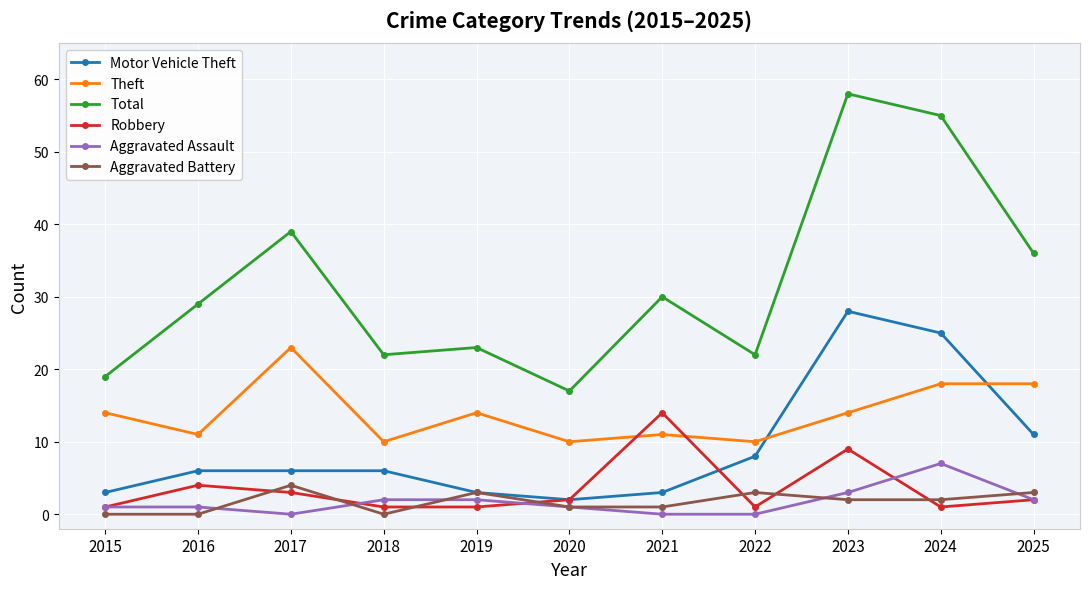

What is the average value of the Robbery series?

4